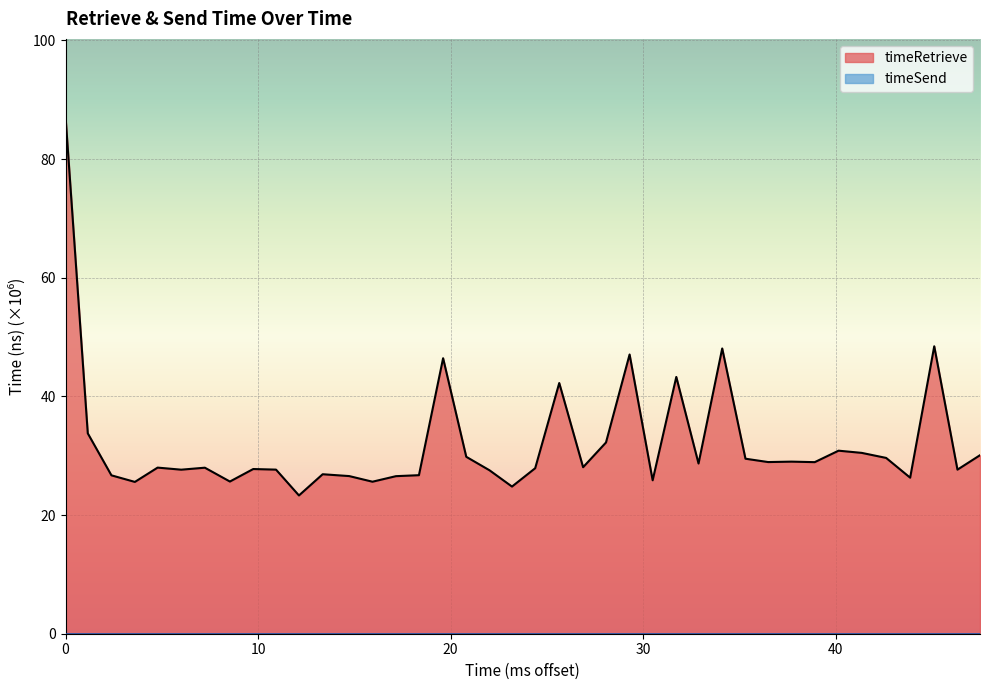

Which series has the widest spread of values?

timeRetrieve